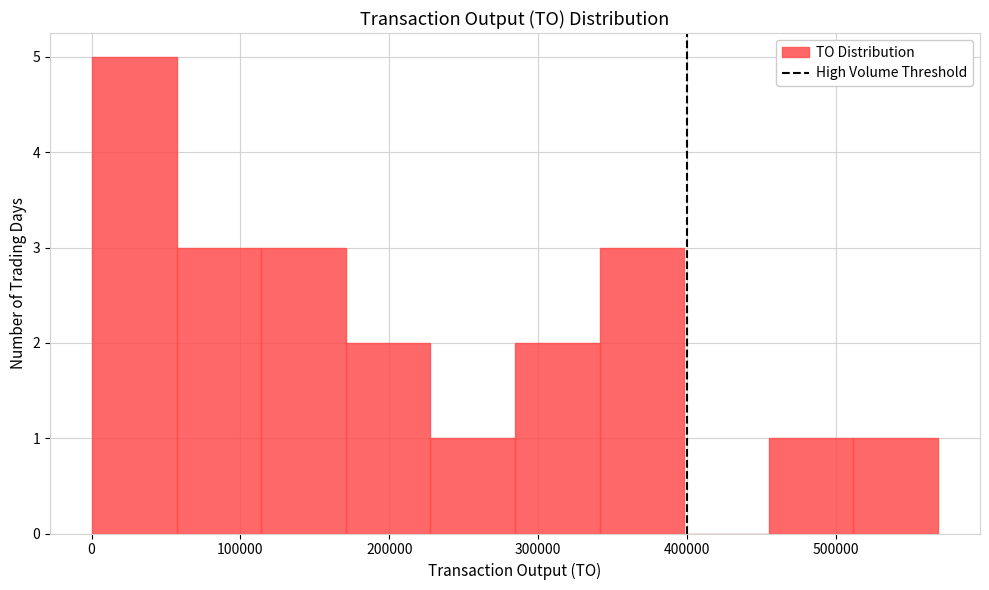

Reading left to right, transcribe this chart: for each bar, give the range it covers on the x-axis and its height. Neither the bar edges nor the heights are printed on the chart, so give them approximately, as read against the axes.

0 to 60000: 5
60000 to 110000: 3
110000 to 170000: 3
170000 to 230000: 2
230000 to 280000: 1
280000 to 340000: 2
340000 to 400000: 3
400000 to 450000: 0
450000 to 510000: 1
510000 to 570000: 1